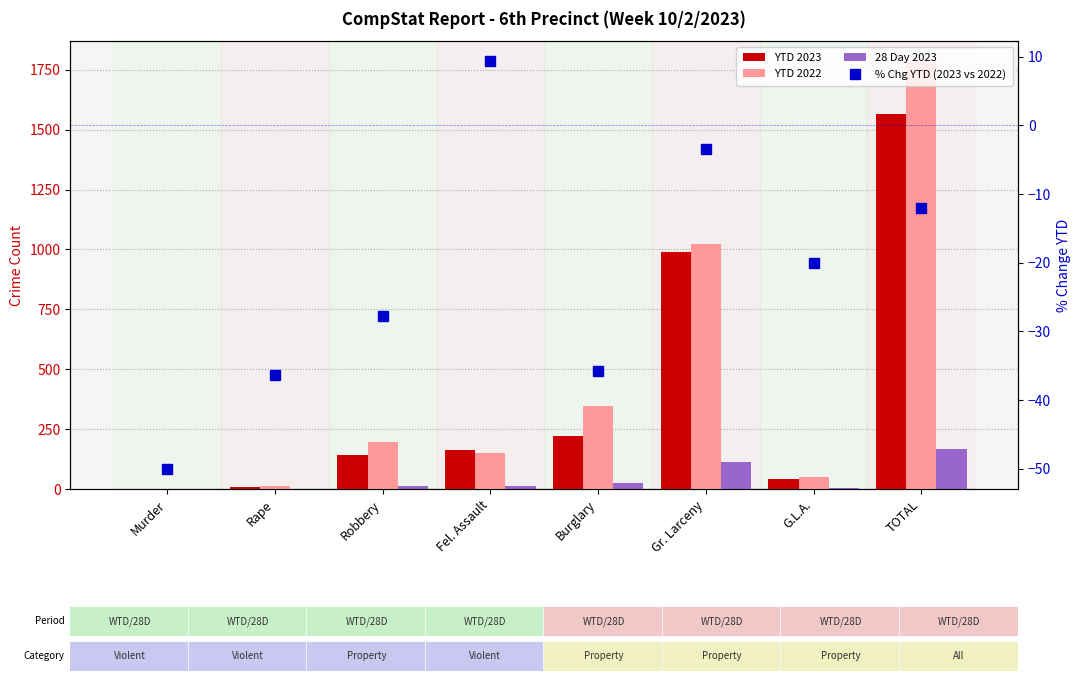

Is it true that YTD 2023 equals 164.0 at Fel. Assault?

True